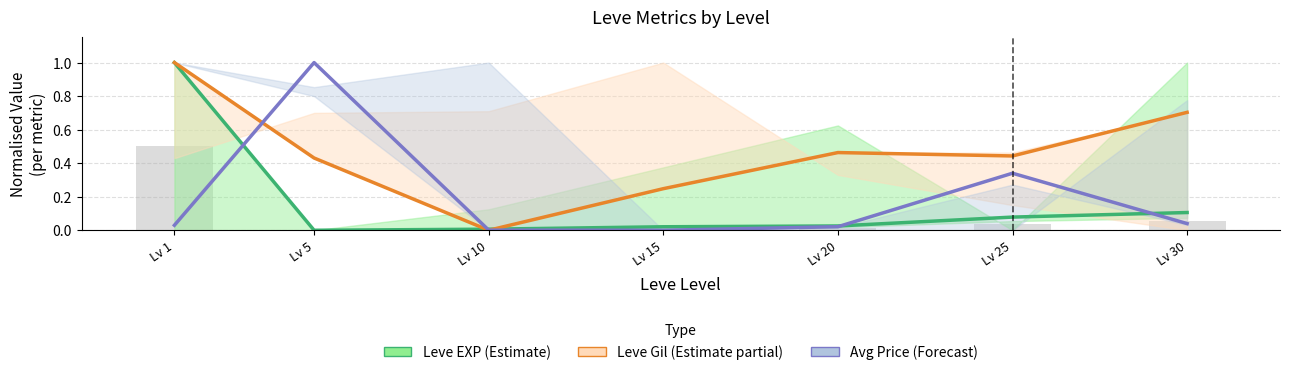

Rank the categories by Leve Gil (Estimate partial) value from highest to lowest.

Lv 1, Lv 30, Lv 20, Lv 25, Lv 5, Lv 15, Lv 10